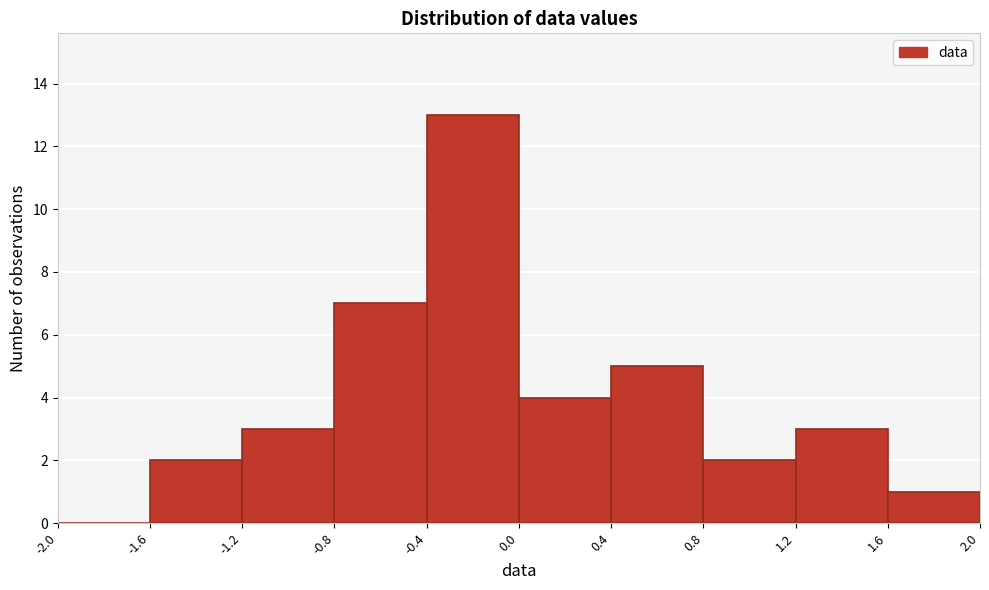

Which range on the x-axis has the tallest bar?

-0.4 to 0.0